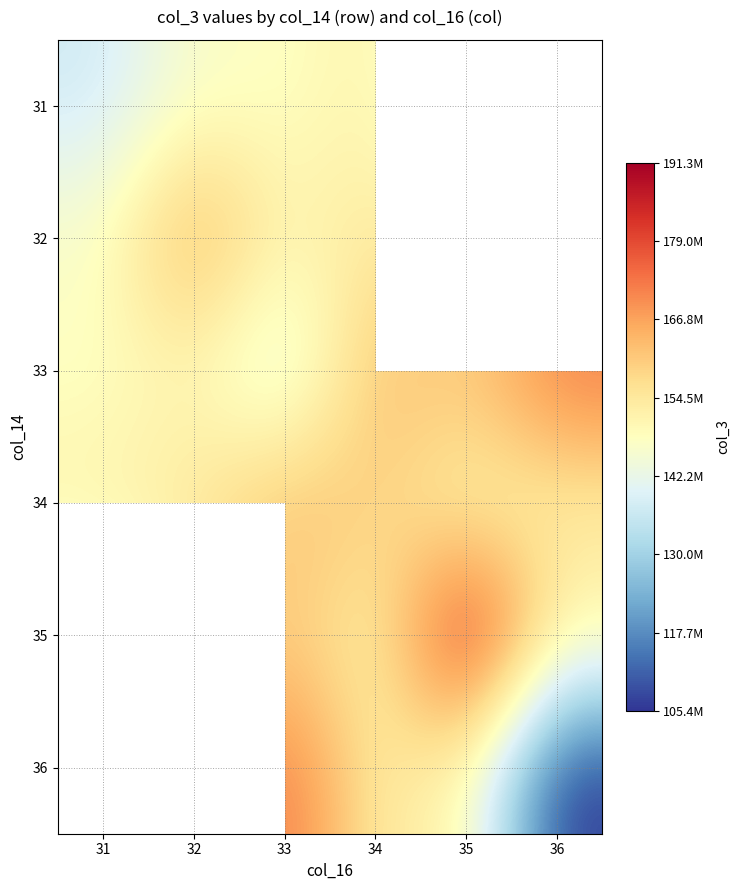

Rank the series by their average value, from highest to lowest.

31, 35, 33, 32, 36, 34